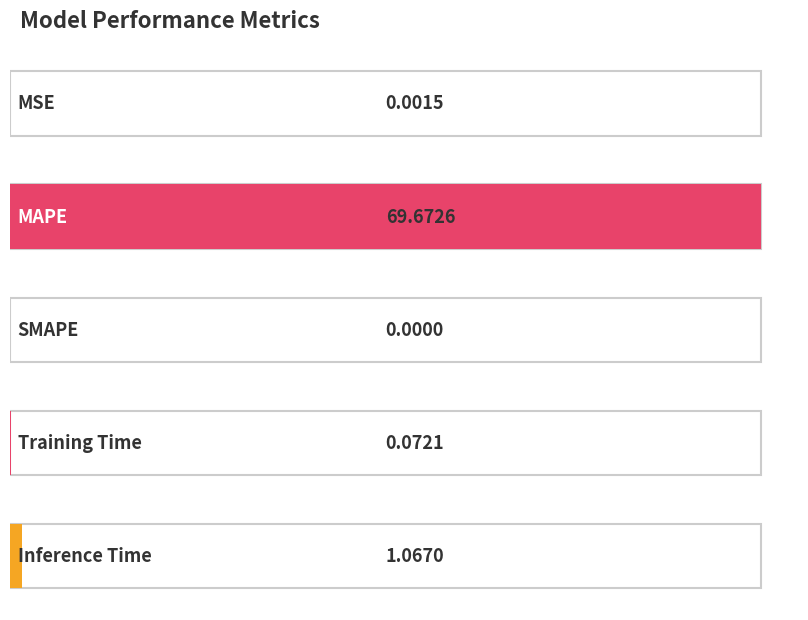

What position from the right is MAPE?

4